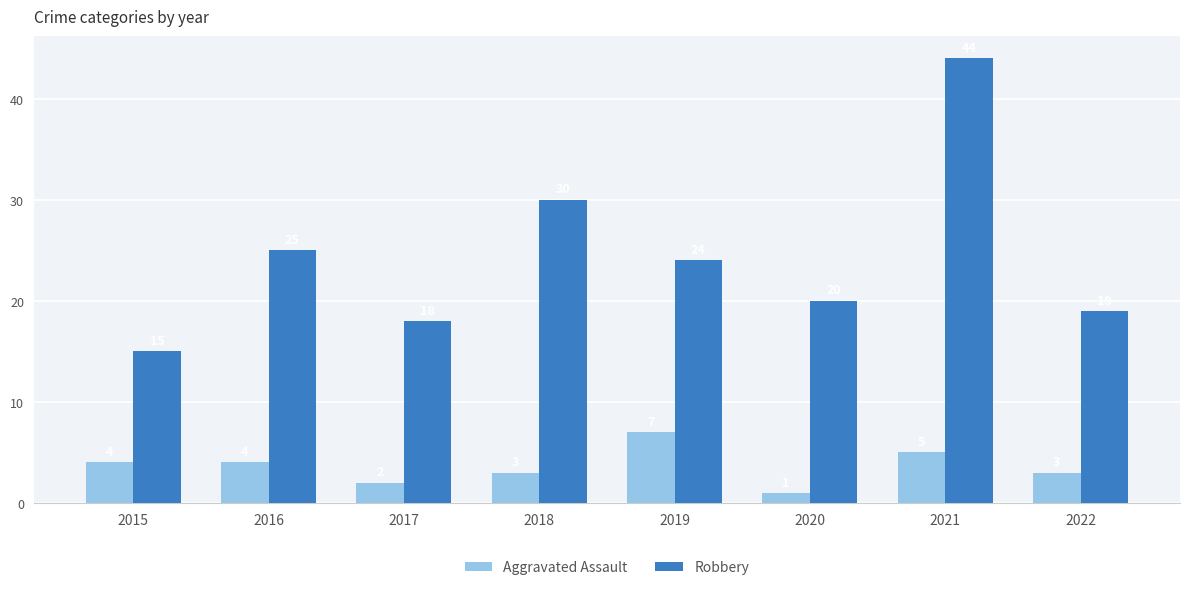

What is the minimum value for Aggravated Assault?

1